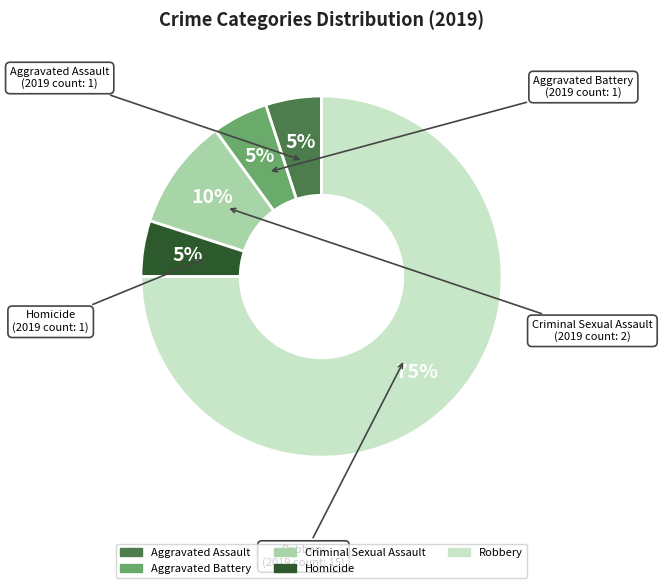

Is there any slice that represents more than half of the pie?

Yes